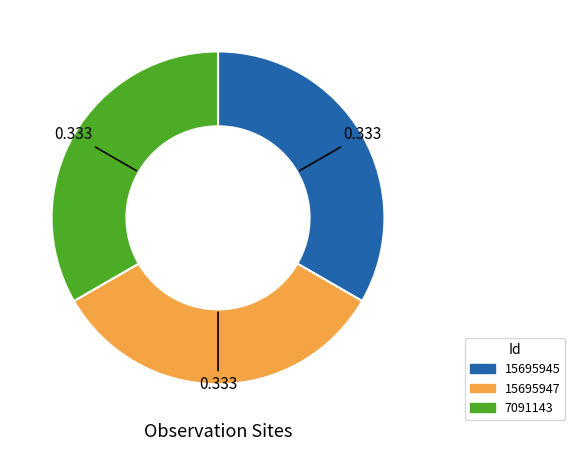

Is the sum of 15695947 and 15695945 greater than half?

Yes